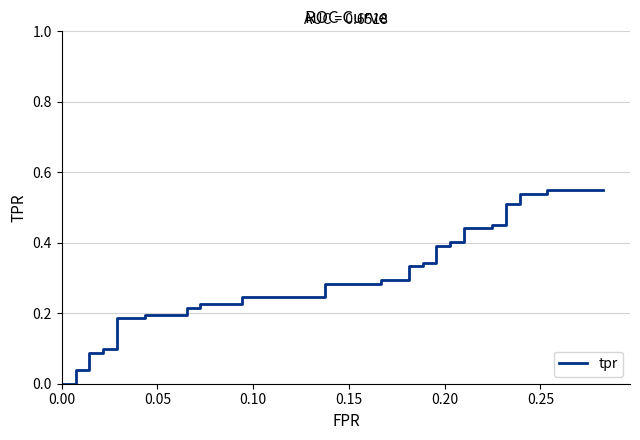

Does the chart have visible grid lines?

Yes